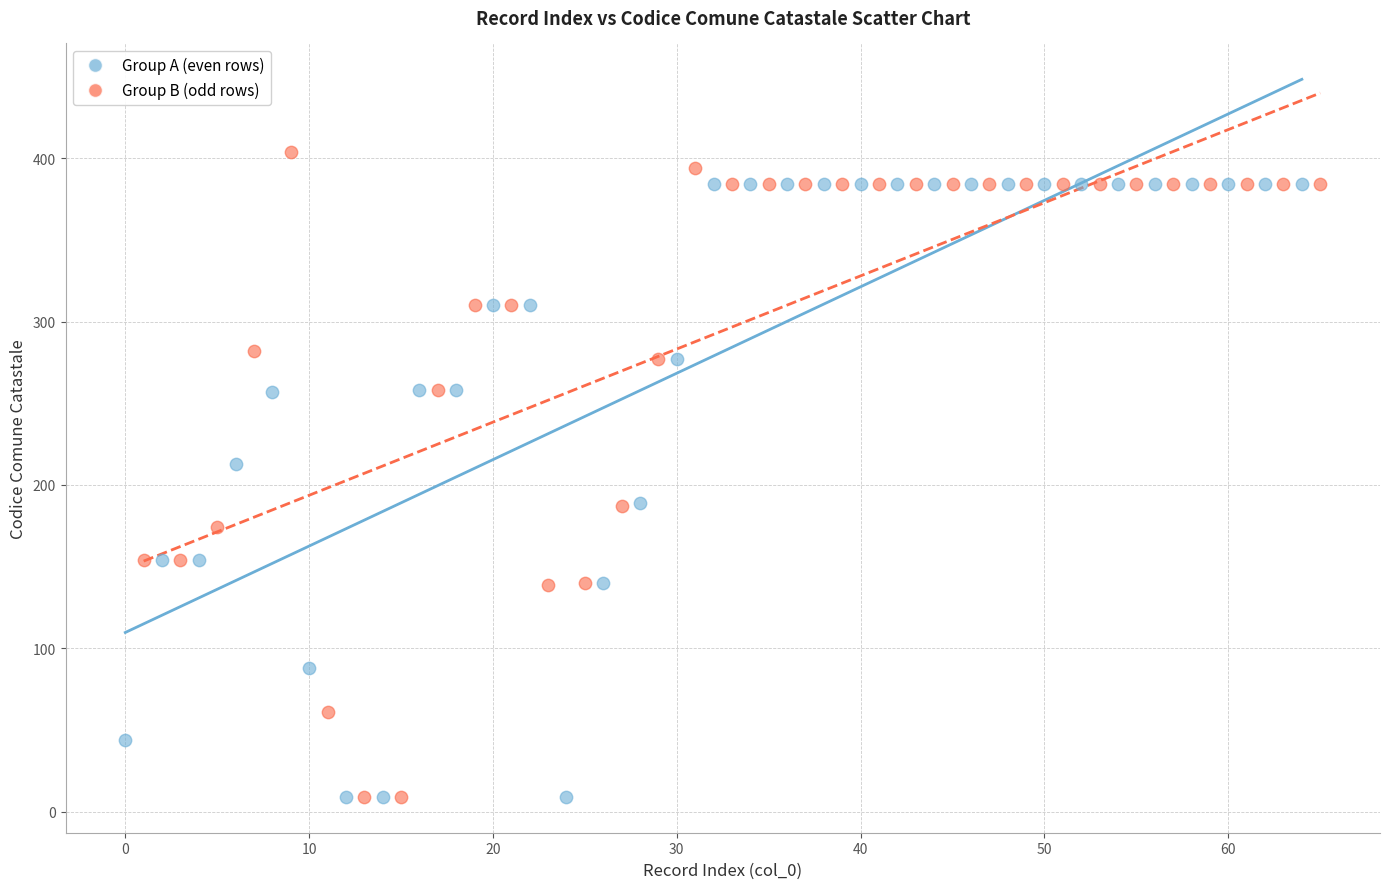

Which series reaches the maximum Y coordinate?

Group B (odd rows)